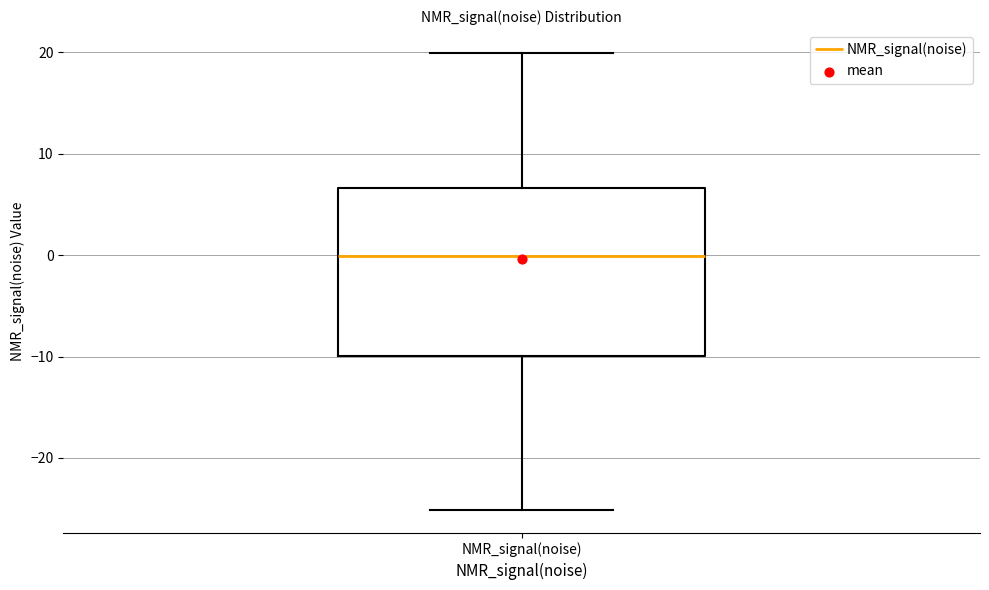

Where does the lower whisker of the box for NMR_signal(noise) end on the y-axis? The values are not printed on the chart, so give them approximately, as read against the axis.

-25